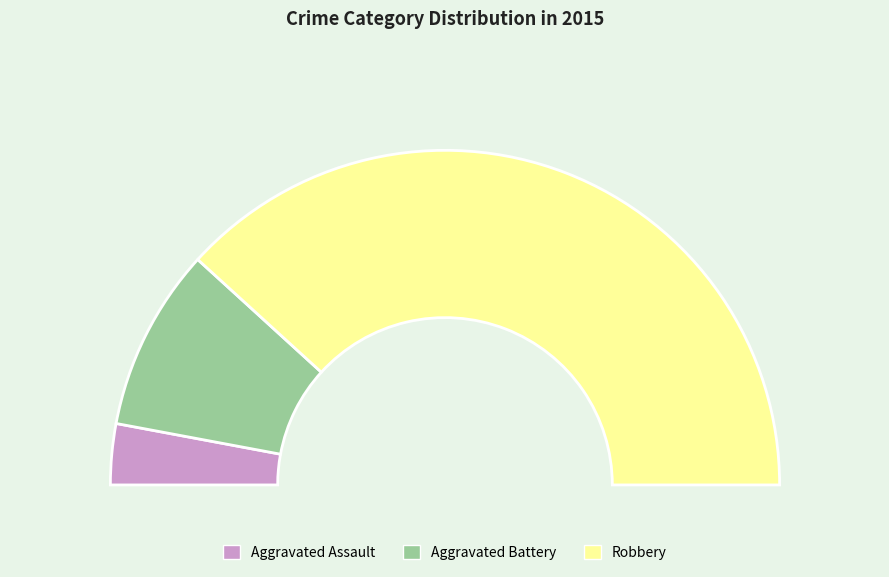

To the nearest percent, what percentage of the pie is Aggravated Assault?

6%